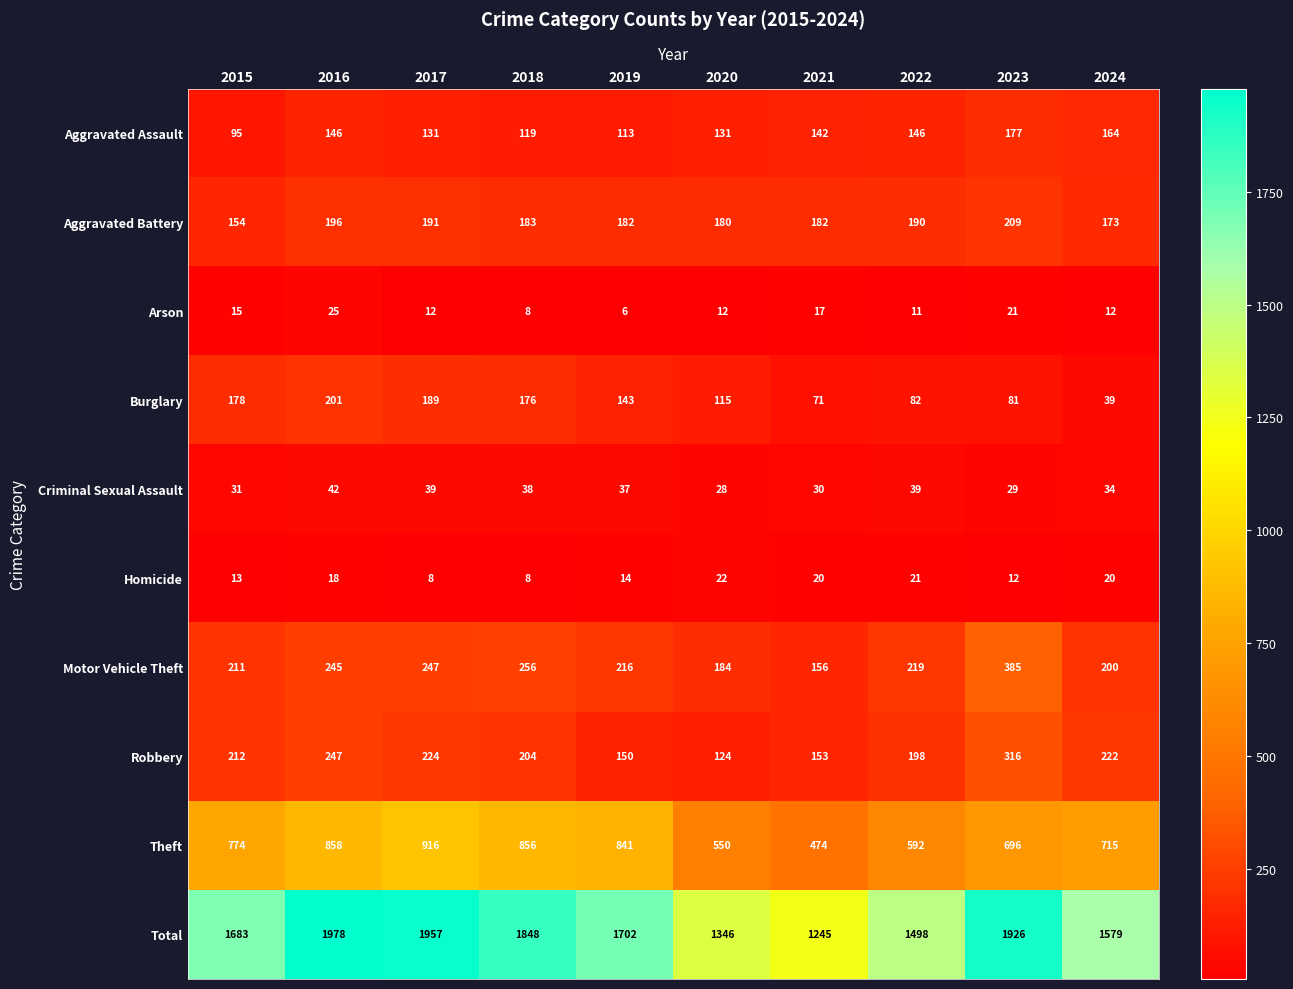

Count the number of categories in the chart.

10